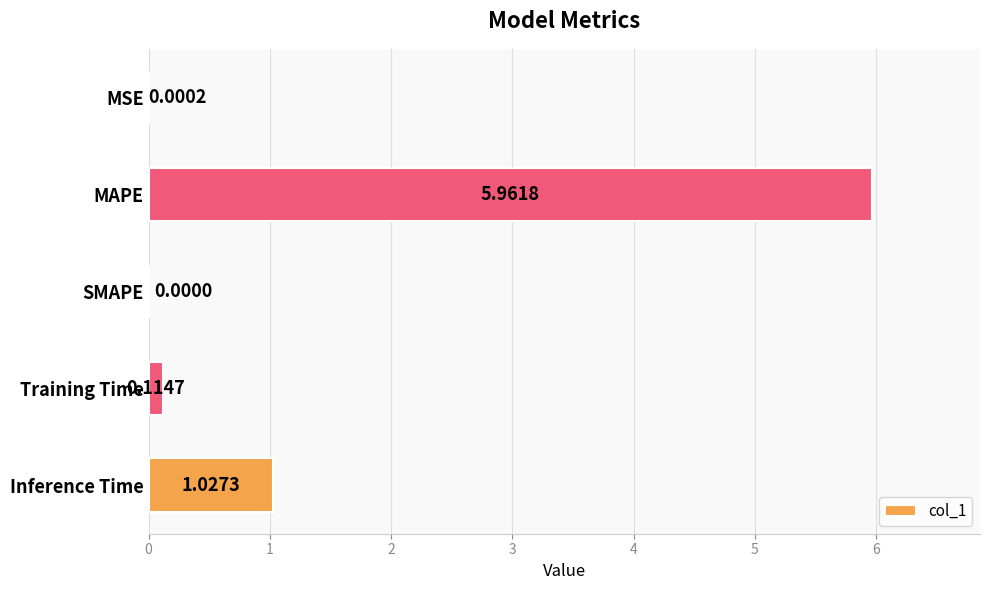

What is the change in value from MAPE to SMAPE?

-6.0